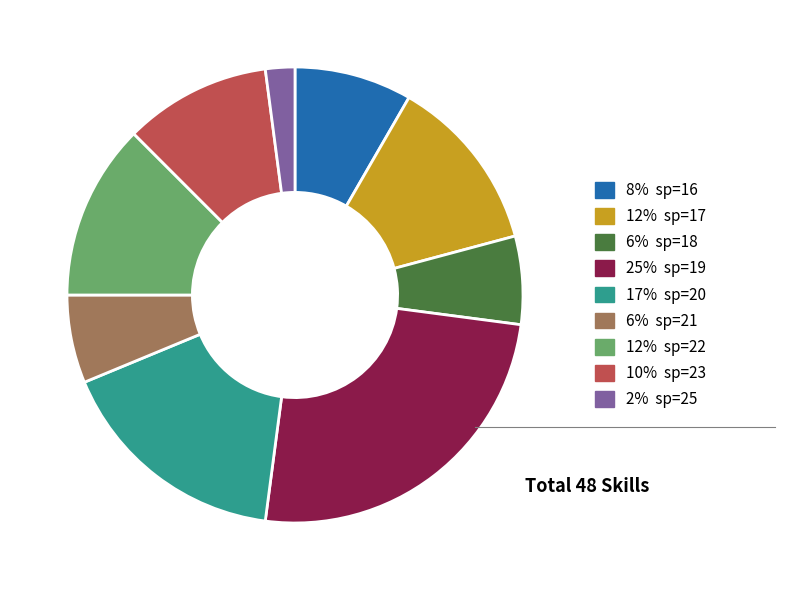

Does any single category account for the majority?

No